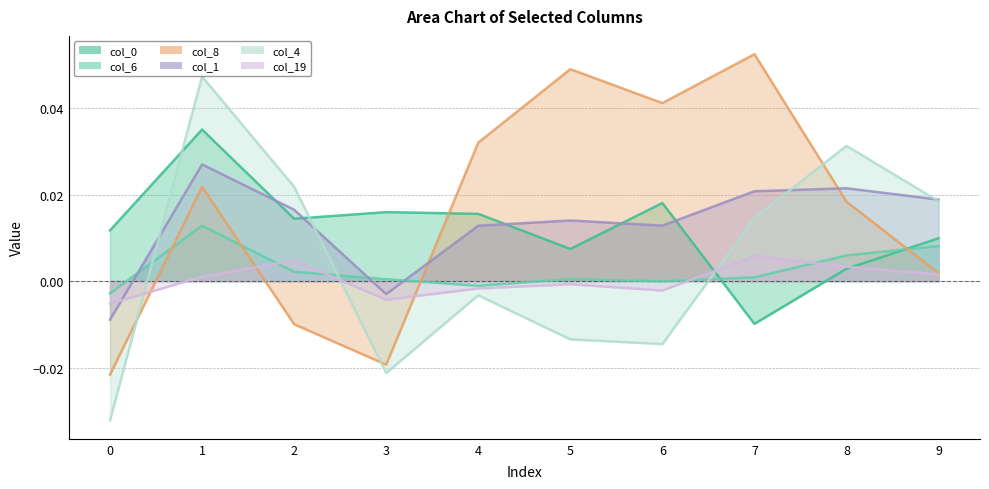

Where does the col_1 series first go above 0?

1